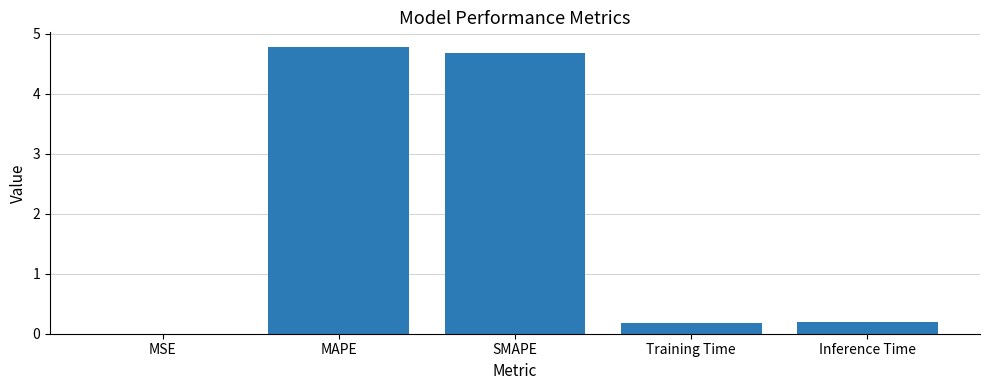

Is it true that the value at Training Time is 0.2?

True